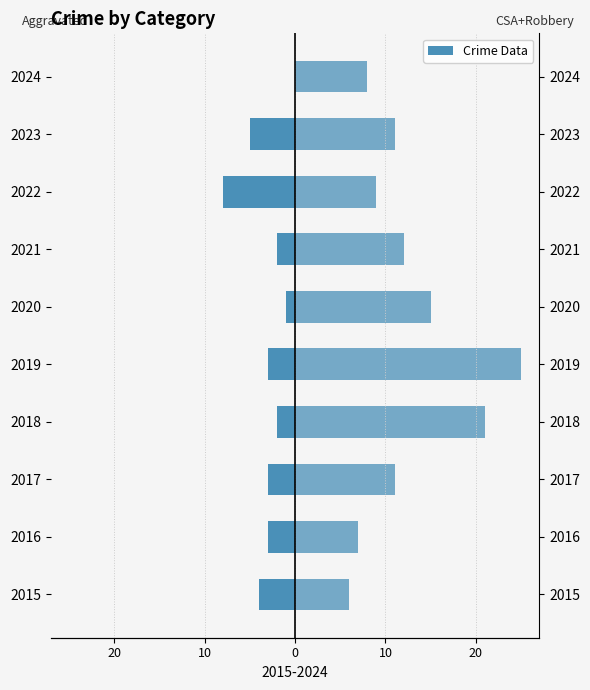

What is the value of the CSA + Robbery bar at the 2nd from the left?

7